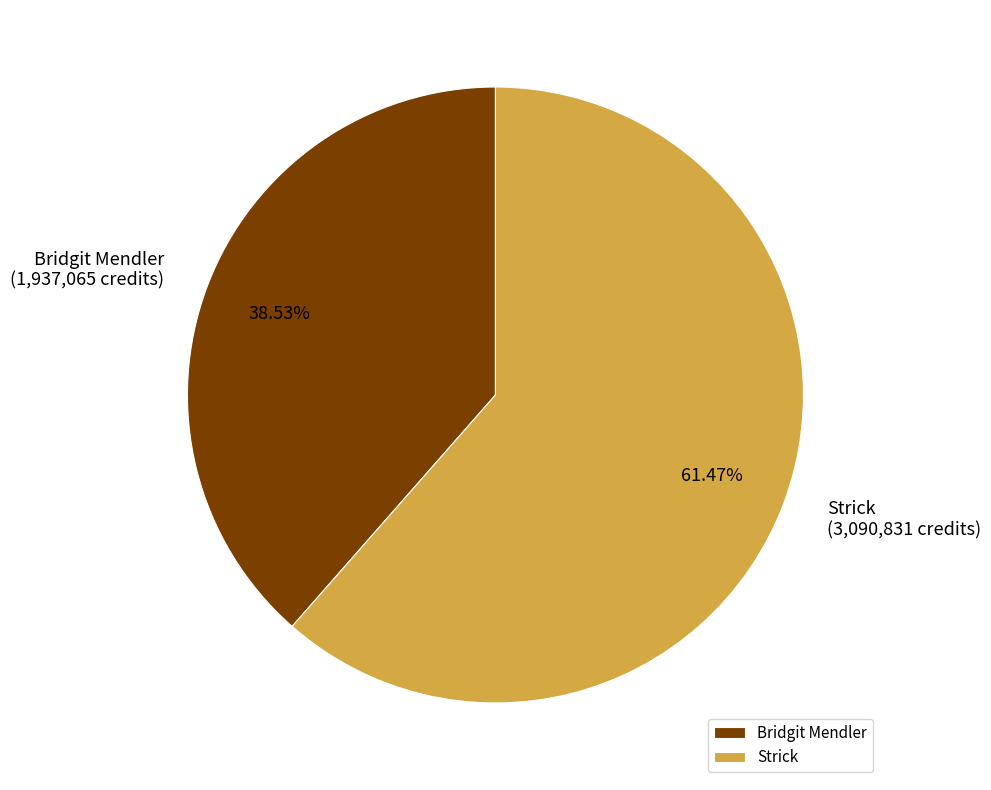

Is it true that Bridgit Mendler is 44% of the pie?

False